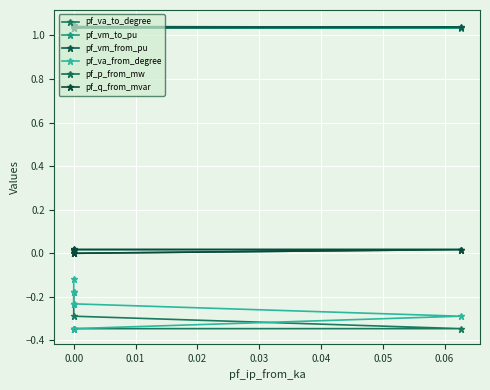

How many interior local valleys does the pf_vm_to_pu series have?

1